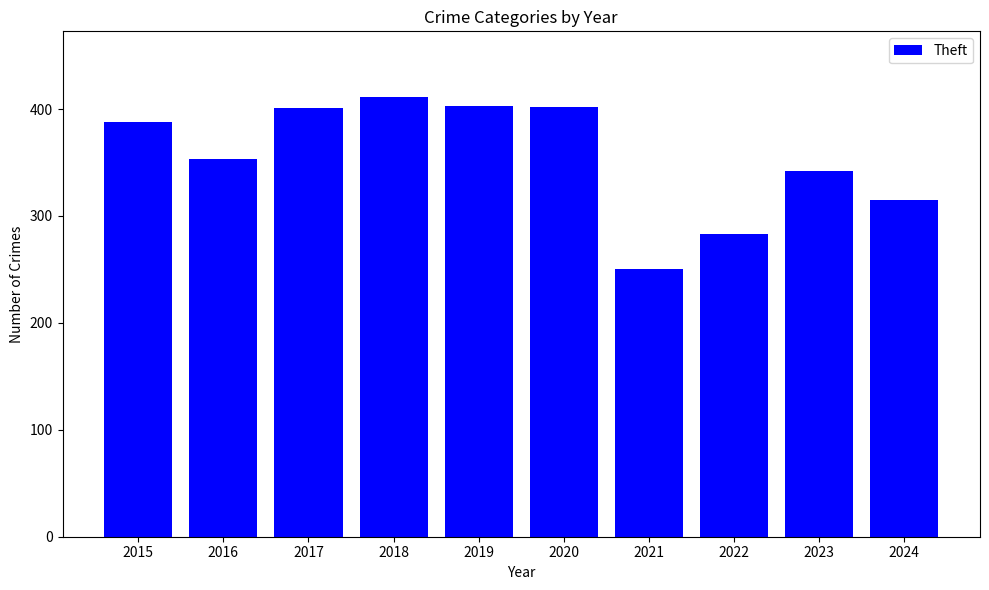

What is the value of the 6th bar from the left?

402